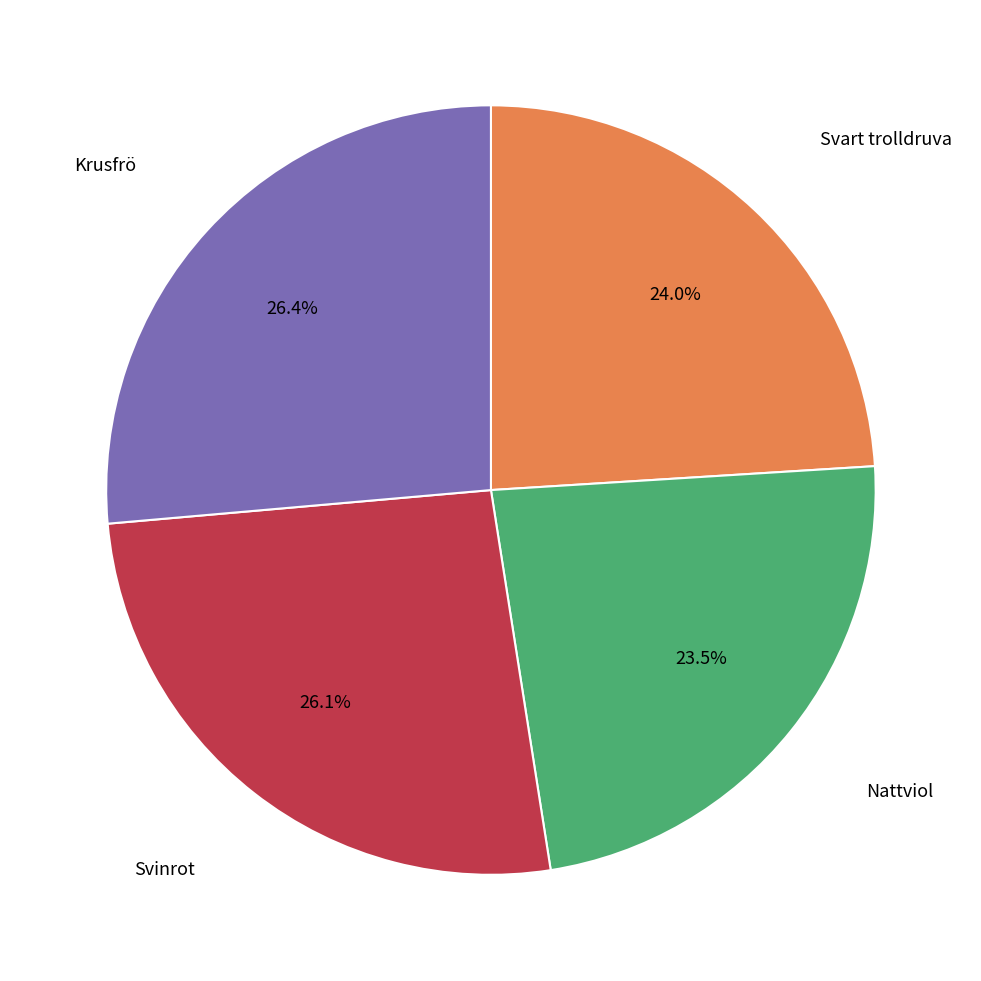

Does any single category account for the majority?

No